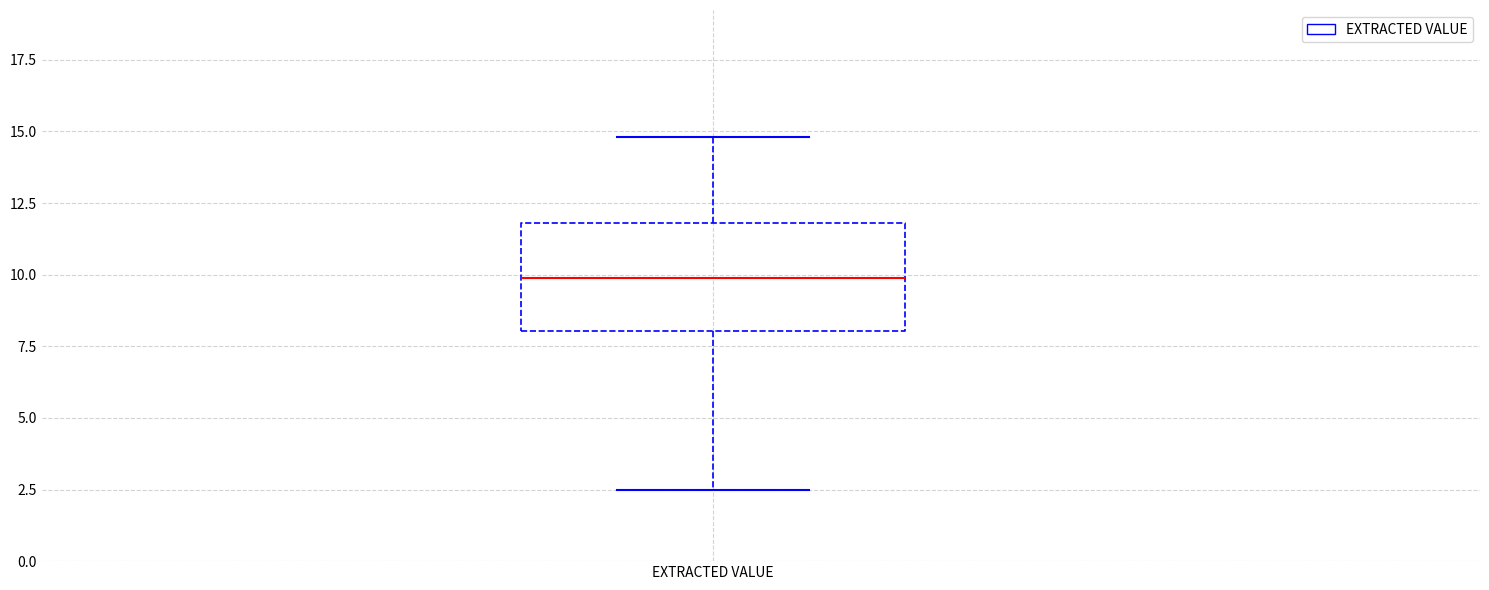

Read this box plot against the y-axis: the position of the median line, the range covered by the box, and the ends of both whiskers. The values are not printed on the chart, so give them approximately, as read against the axis.

median 10.0, box 8.0 to 12.0, whiskers 2.5 to 15.0